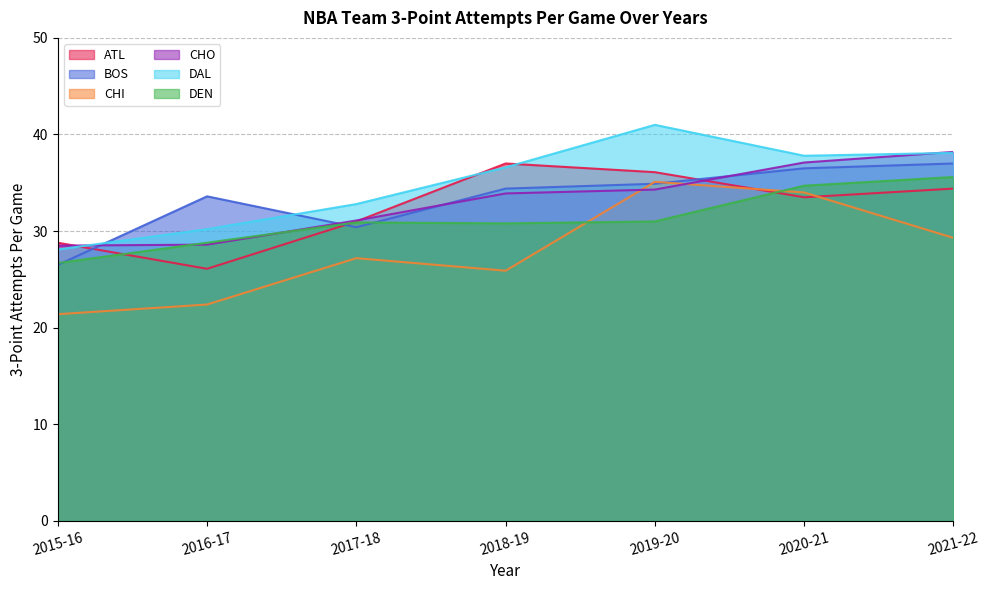

Reading right to left, list all the values displayed in this chart.

ATL: 2021-22=34.4	2020-21=33.5	2019-20=36.1	2018-19=37.0	2017-18=31.0	2016-17=26.1	2015-16=28.8
BOS: 2021-22=37.0	2020-21=36.5	2019-20=34.9	2018-19=34.4	2017-18=30.4	2016-17=33.6	2015-16=26.5
CHI: 2021-22=29.3	2020-21=34.0	2019-20=35.1	2018-19=25.9	2017-18=27.2	2016-17=22.4	2015-16=21.4
CHO: 2021-22=38.2	2020-21=37.1	2019-20=34.3	2018-19=33.9	2017-18=31.1	2016-17=28.6	2015-16=28.5
DAL: 2021-22=38.1	2020-21=37.8	2019-20=41.0	2018-19=36.6	2017-18=32.8	2016-17=30.2	2015-16=28.1
DEN: 2021-22=35.6	2020-21=34.7	2019-20=31.0	2018-19=30.8	2017-18=30.9	2016-17=28.8	2015-16=26.7